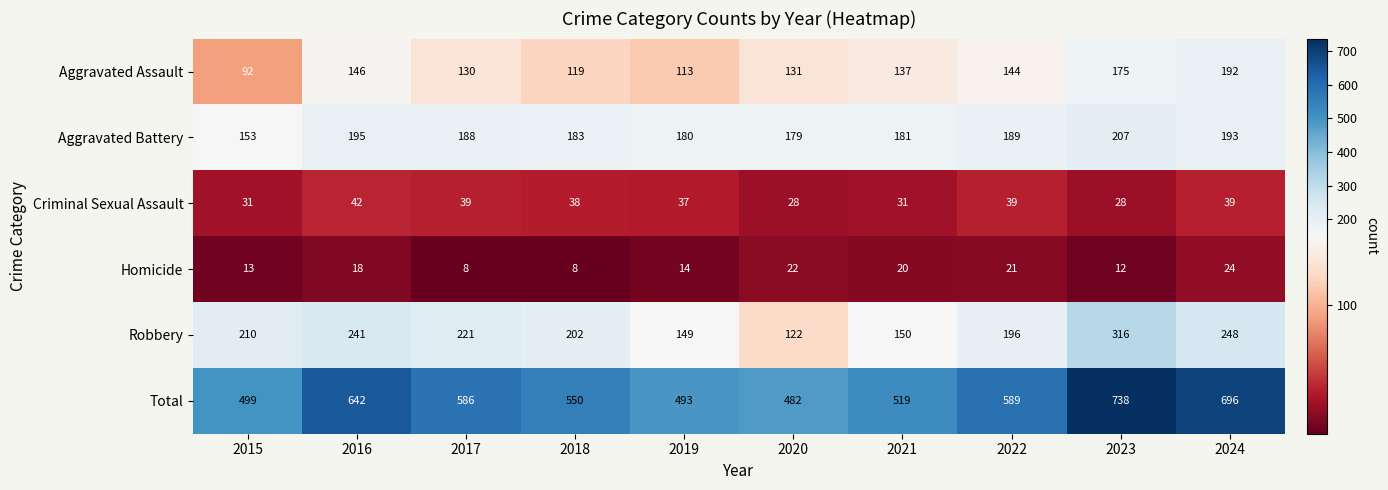

Which series changed the most between 2019 and 2024?

Total